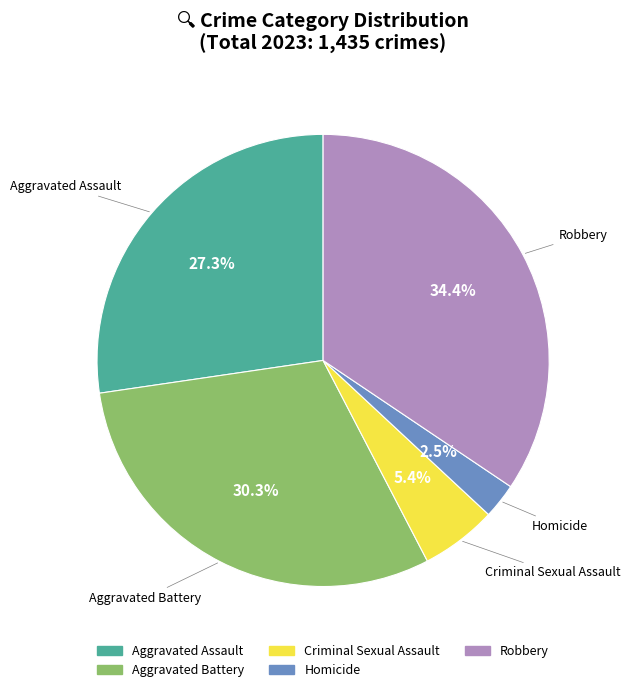

Which category has the biggest portion of the pie?

Robbery